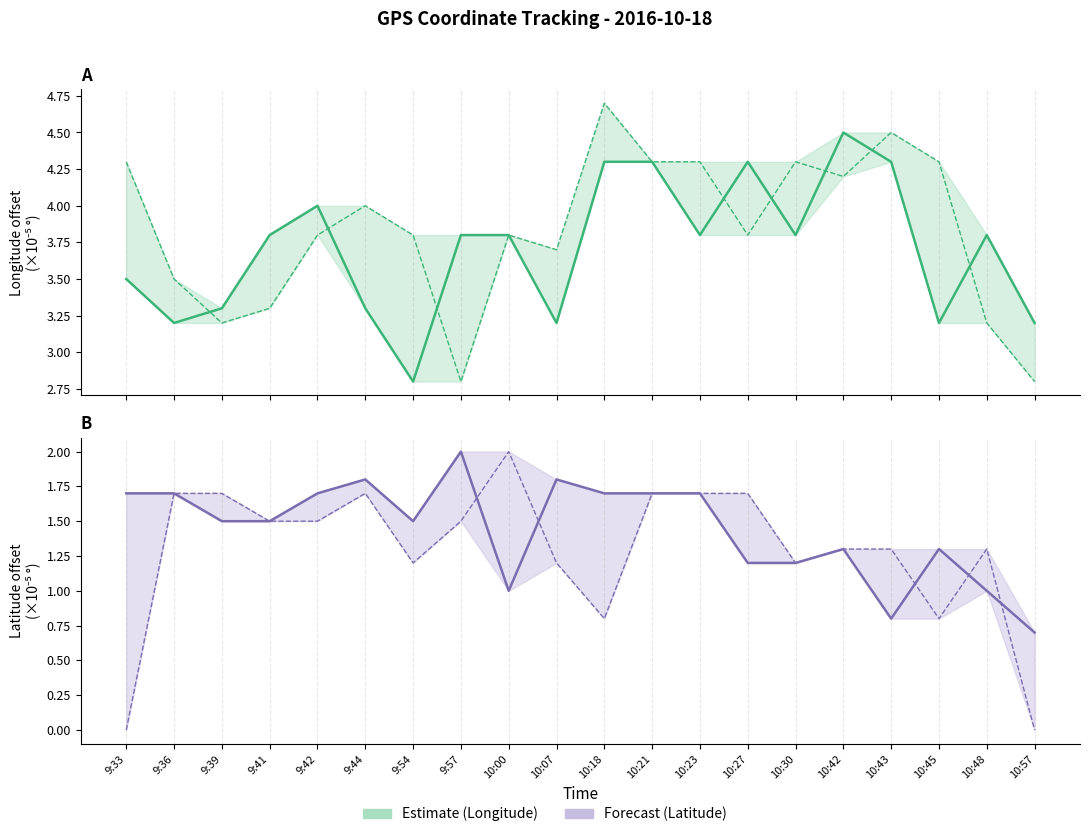

Which series changed the most between 9:41 and 10:57?

Latitude (prev)